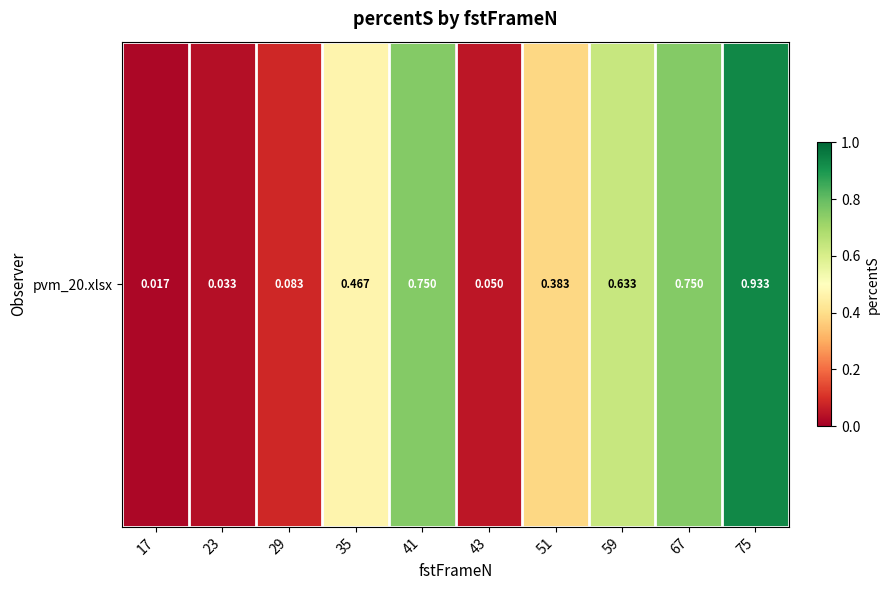

What is the change in value from 35 to 75?

+0.5